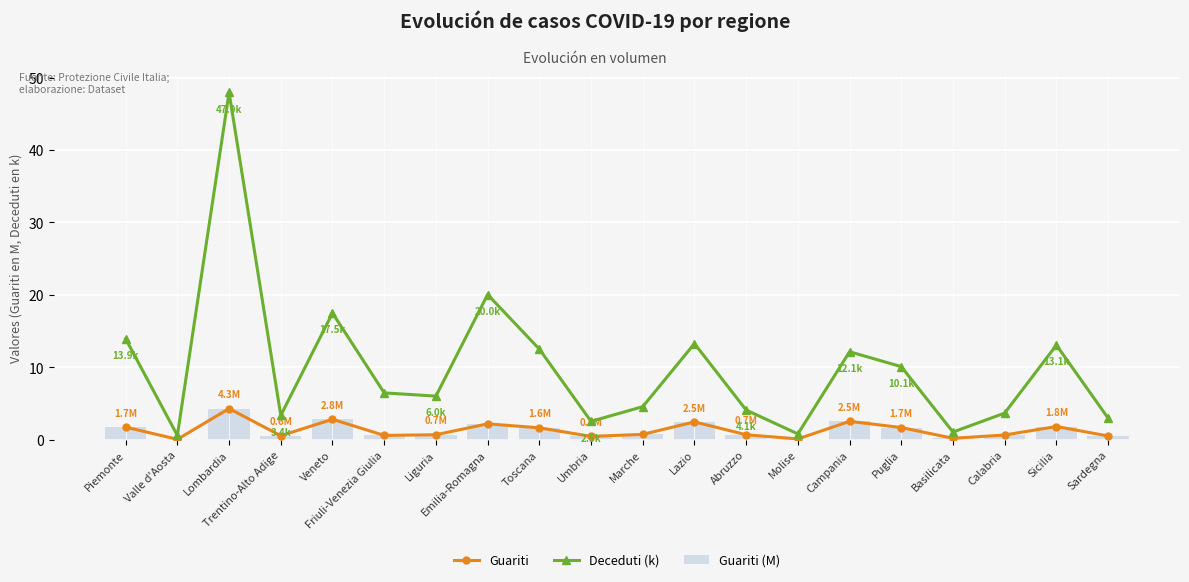

The value of Deceduti (k) at Emilia-Romagna is 31.6. True or false?

False